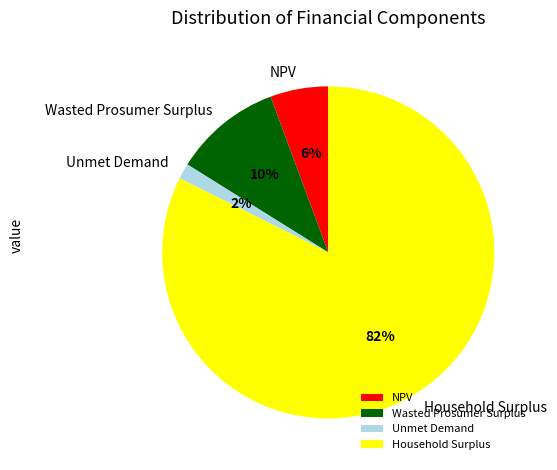

What percentage is the Wasted Prosumer Surplus slice, to the nearest percent?

10%